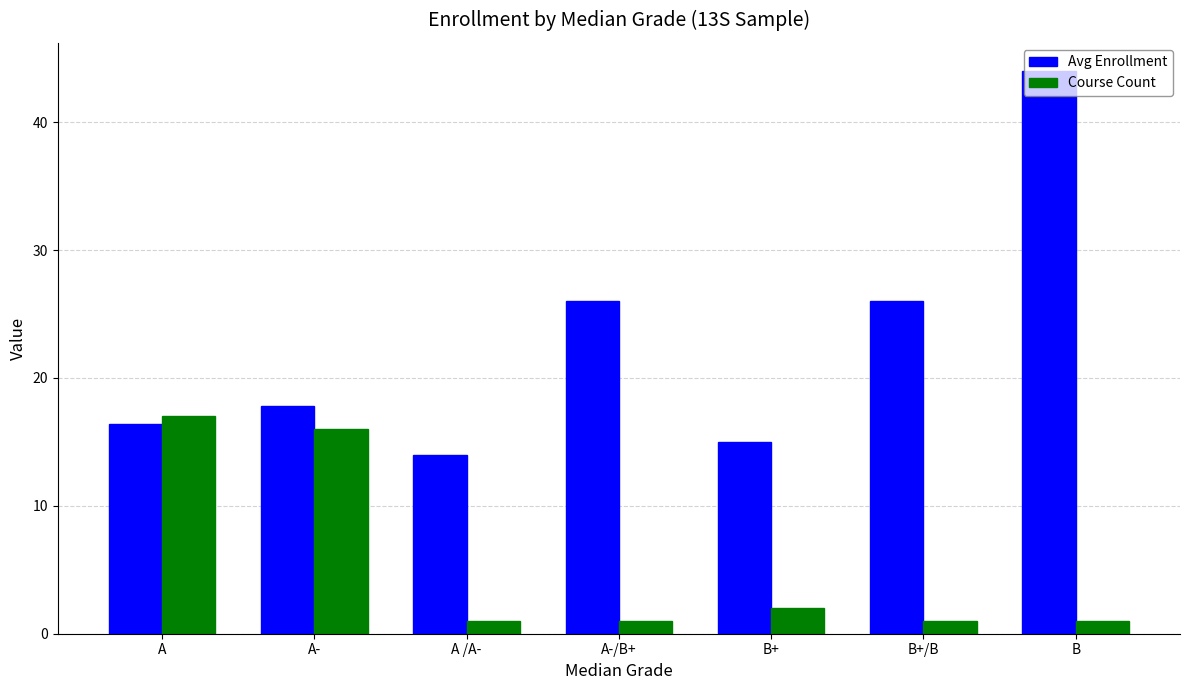

Which series has the widest spread of values?

Avg Enrollment